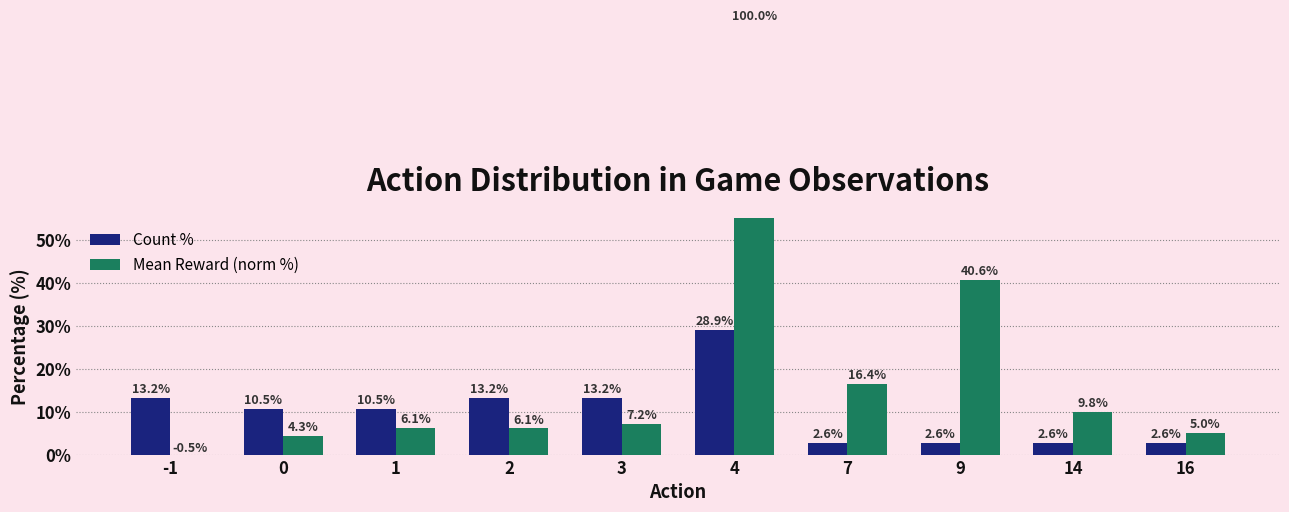

Is the value of Mean Reward (norm %) at 0 greater than the value of Count % at 2?

No